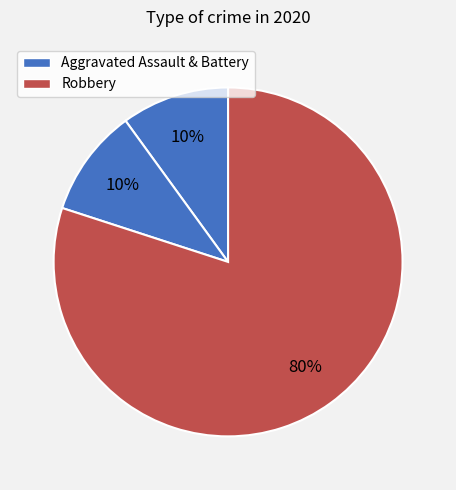

Count the number of slices in the pie.

3